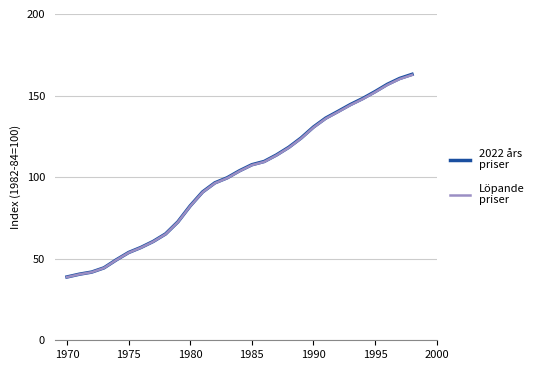

What is the greatest value displayed?

163.0